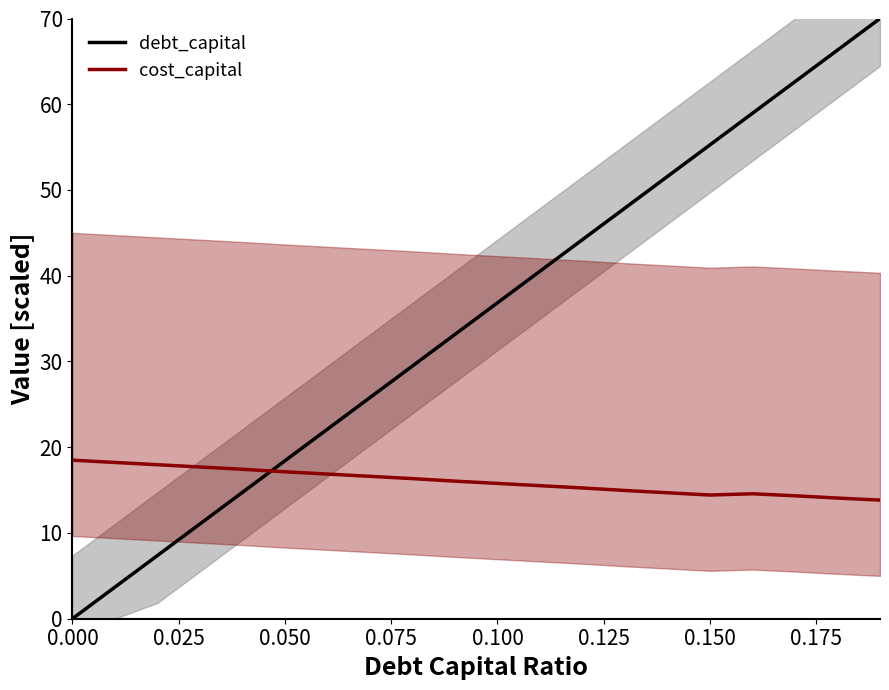

Which series ends up on top after the final intersection of debt_capital and cost_capital?

debt_capital